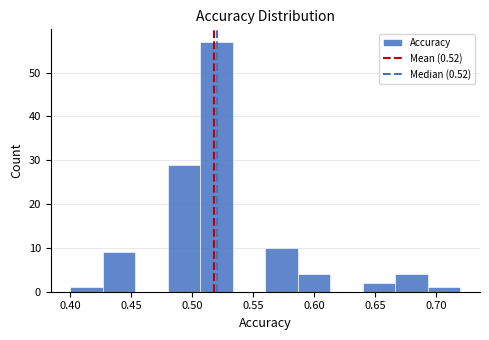

Reading left to right, list every bar in this chart as the range it spans on the x-axis followed by its height. Neither the bar edges nor the heights are printed on the chart, so give them approximately, as read against the axes.

0.400 to 0.425: 1
0.425 to 0.455: 9
0.455 to 0.480: 0
0.480 to 0.505: 29
0.505 to 0.535: 57
0.535 to 0.560: 0
0.560 to 0.585: 10
0.585 to 0.615: 4
0.615 to 0.640: 0
0.640 to 0.665: 2
0.665 to 0.695: 4
0.695 to 0.720: 1